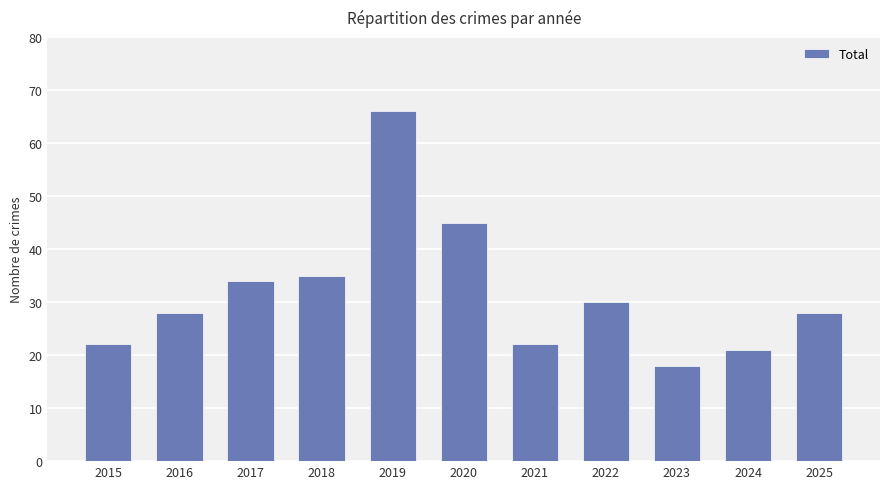

What is the sum of the values at 2020 and 2024?

66